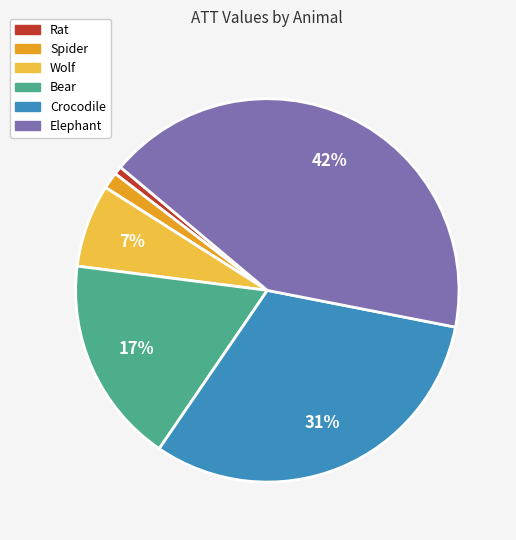

To the nearest percent, what is the average slice percentage?

17%